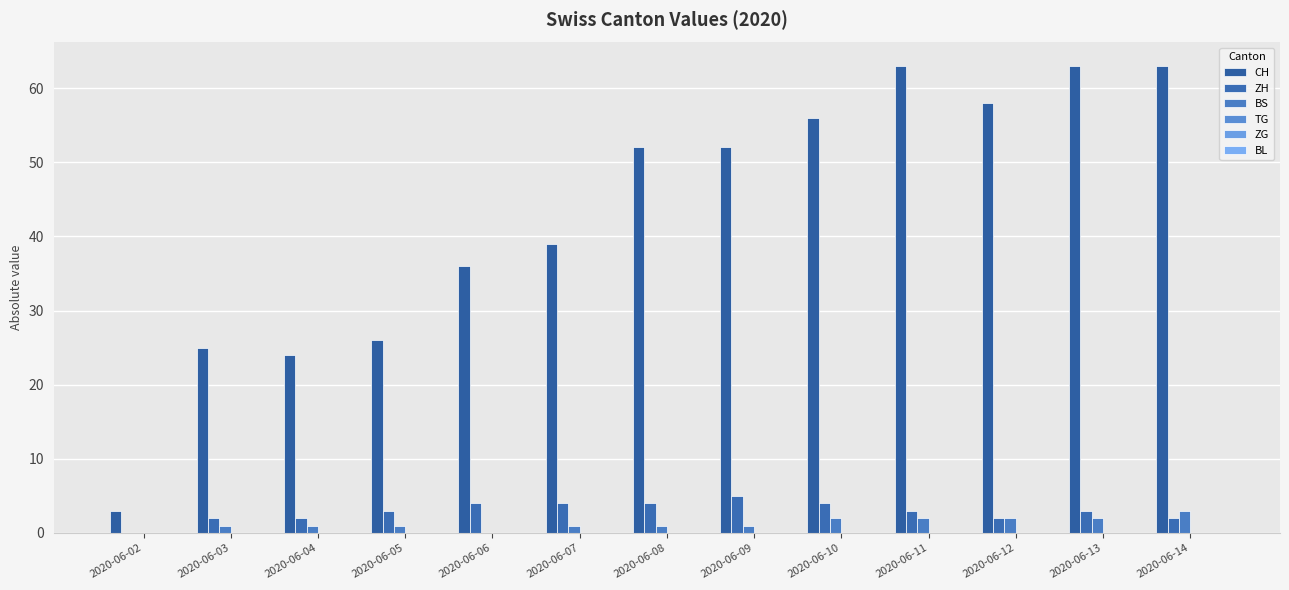

The BS series shows 1 at 2020-06-11. True or false?

False